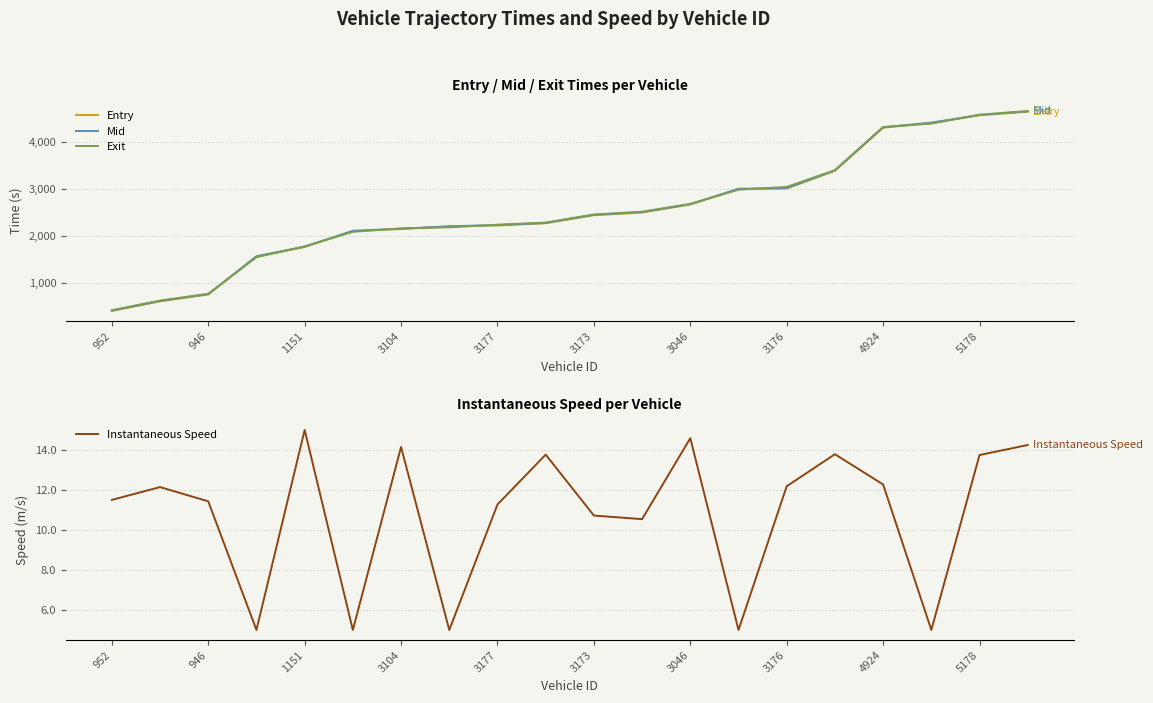

What is the highest value of the Entry series?

4641.8